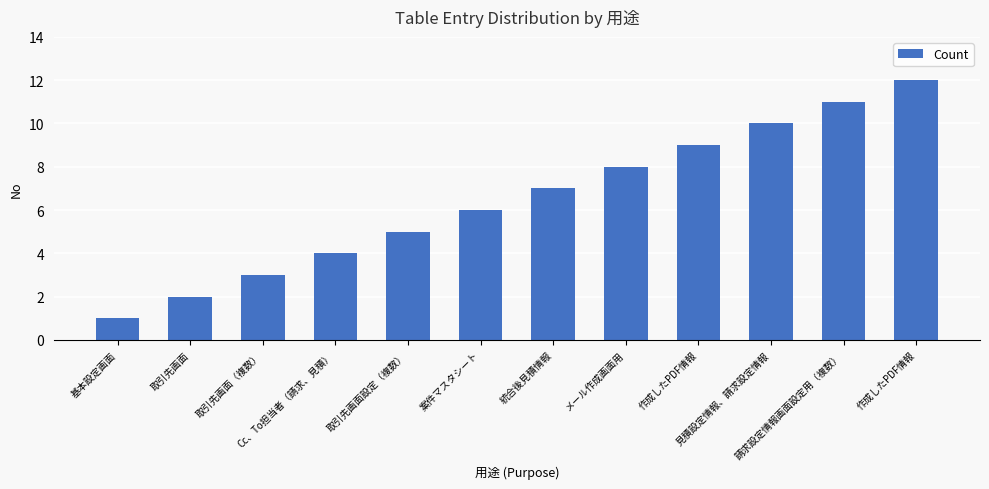

Reading left to right, list all the values displayed in this chart.

1	2	3	4	5	6	7	8	9	10	11	12